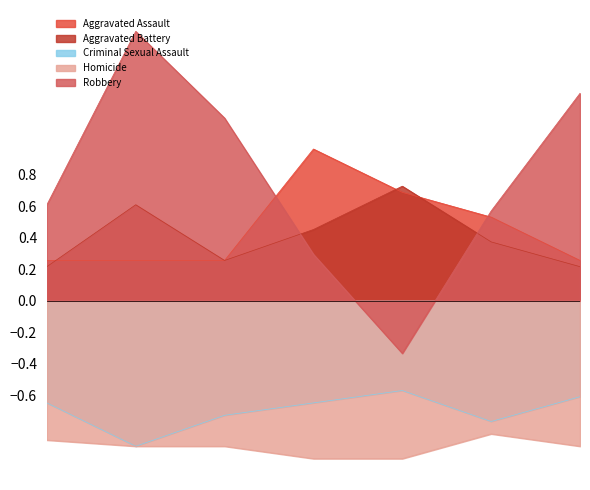

What is the sum of the Aggravated Battery values at 2015 and 2020?

0.6